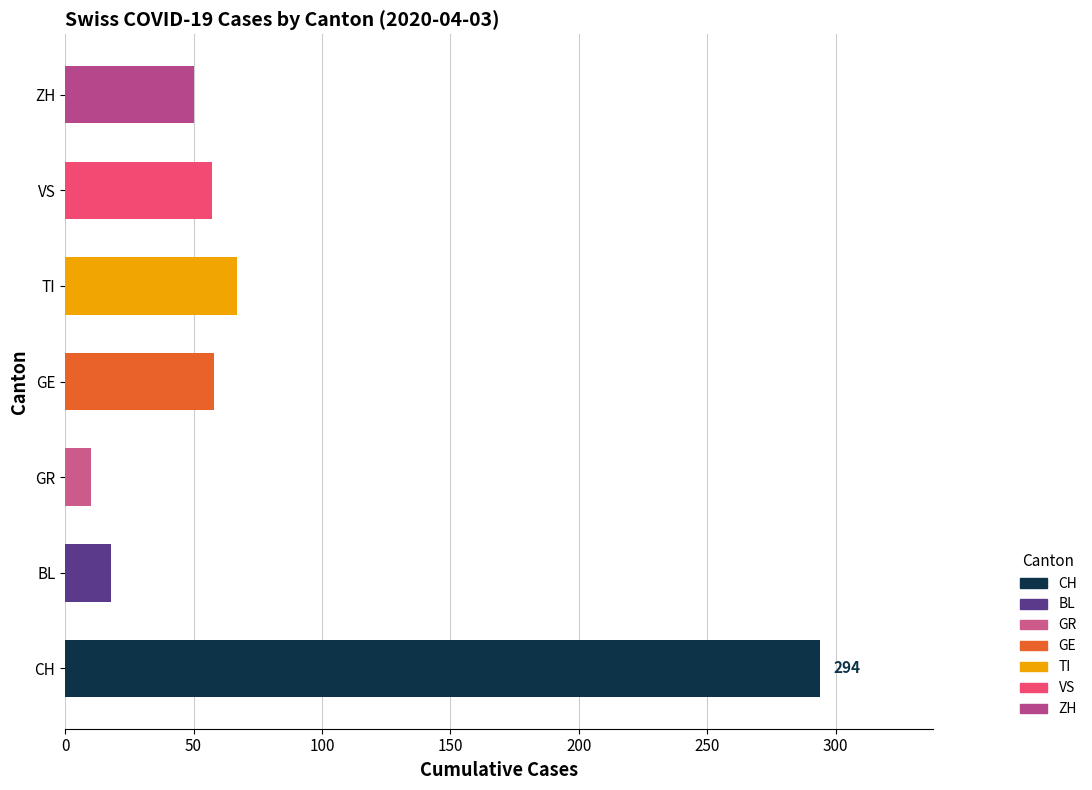

How many distinct data groups are displayed?

1